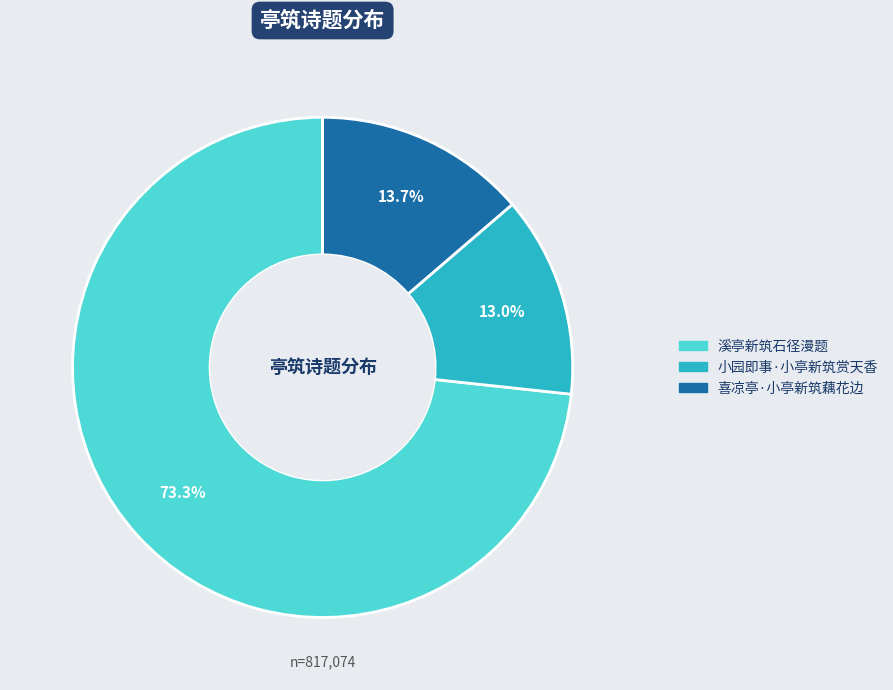

To the nearest percent, what is the difference between the 溪亭新筑石径漫题 and 小园即事·小亭新筑赏天香 slice percentages?

60%